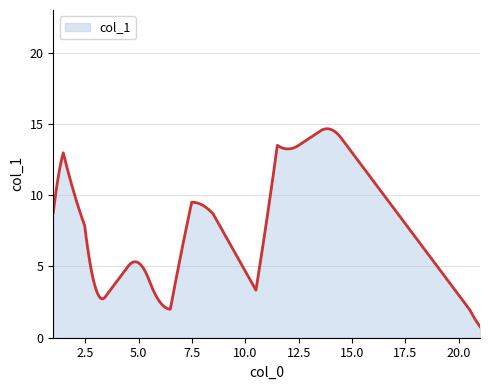

What is the difference between the second highest and minimum values?

13.9